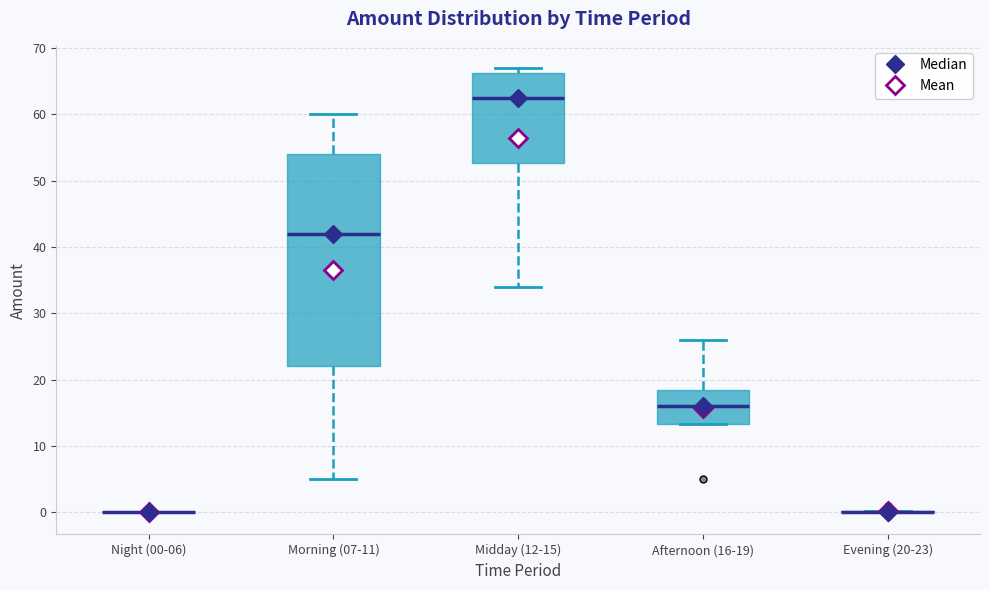

Where is the lower edge of the box for Afternoon (16-19) on the y-axis? The values are not printed on the chart, so give them approximately, as read against the axis.

13